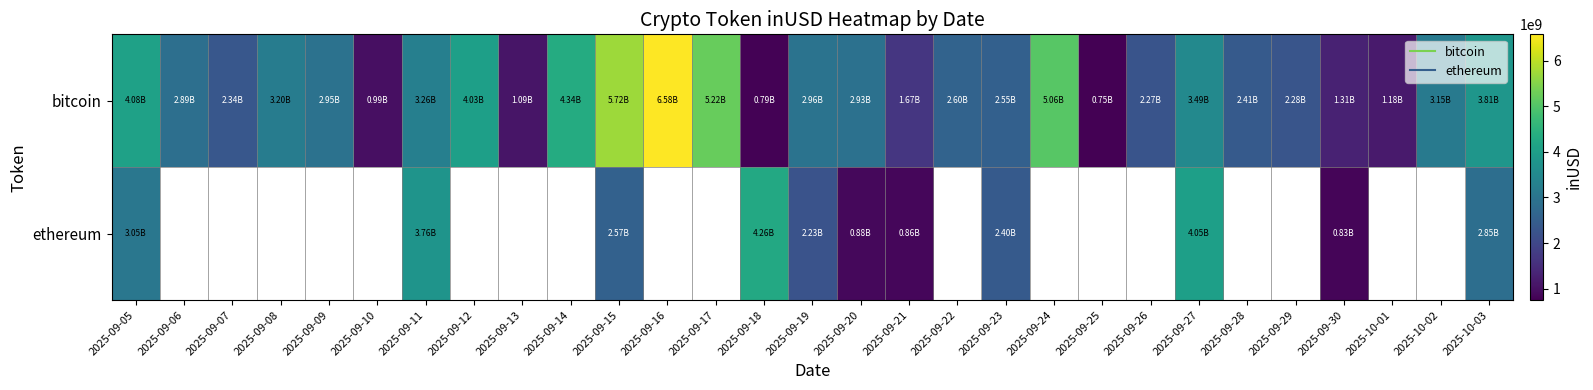

At which category does the chart reach its minimum across all series?

2025-09-25